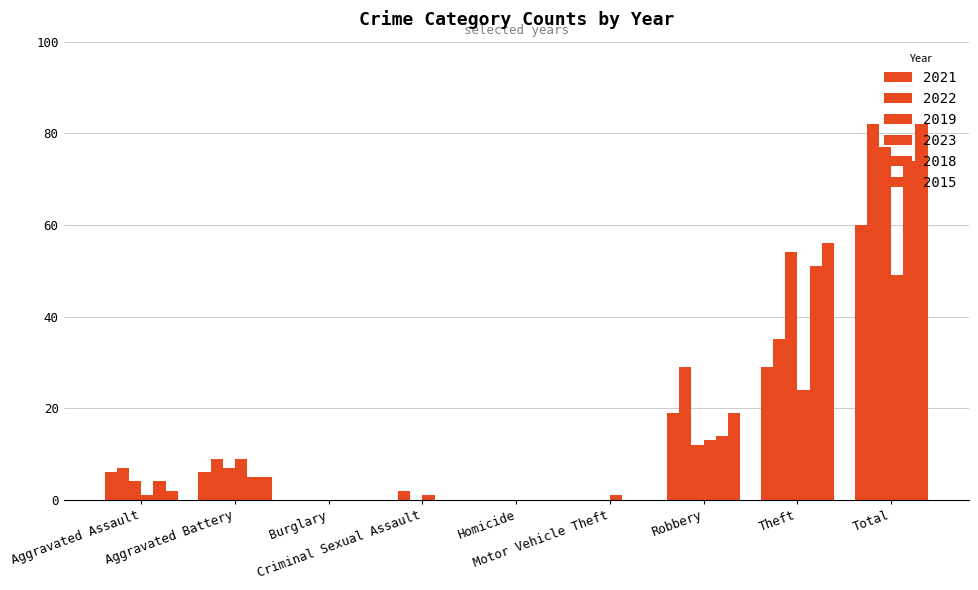

Rank the categories by 2018 value from highest to lowest.

Total, Theft, Robbery, Aggravated Battery, Aggravated Assault, Burglary, Criminal Sexual Assault, Homicide, Motor Vehicle Theft